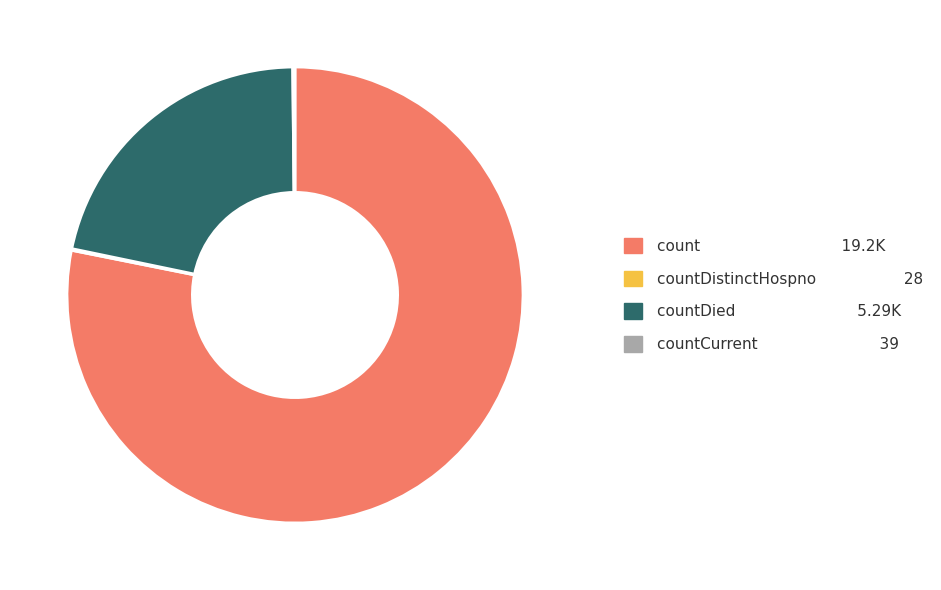

Does any single category account for the majority?

Yes